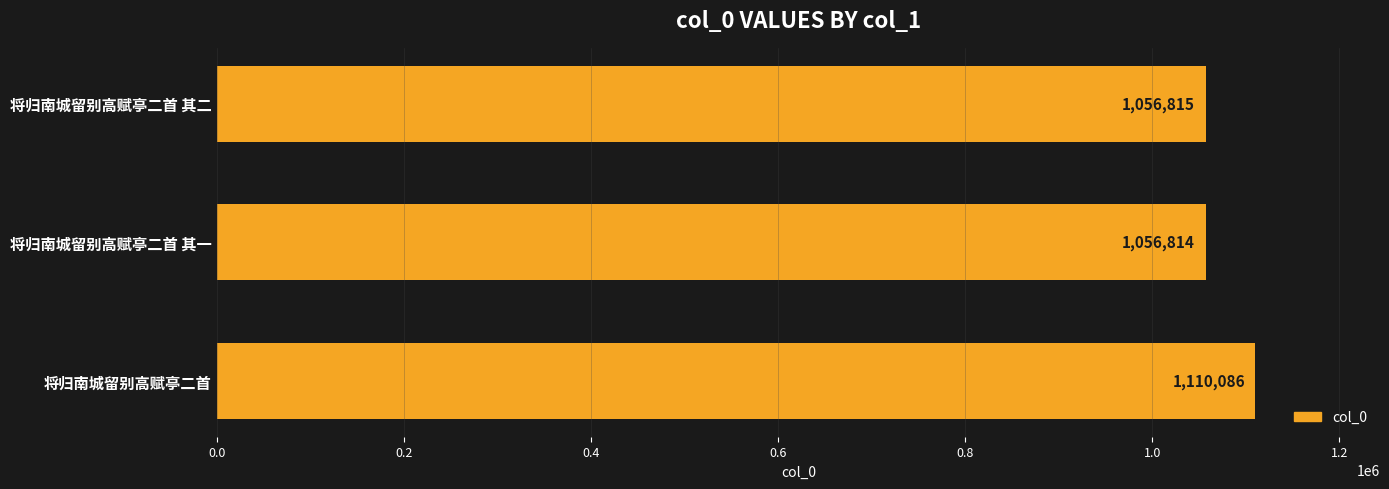

True or false: the data shows 1056815 at 将归南城留别高赋亭二首 其二.

True